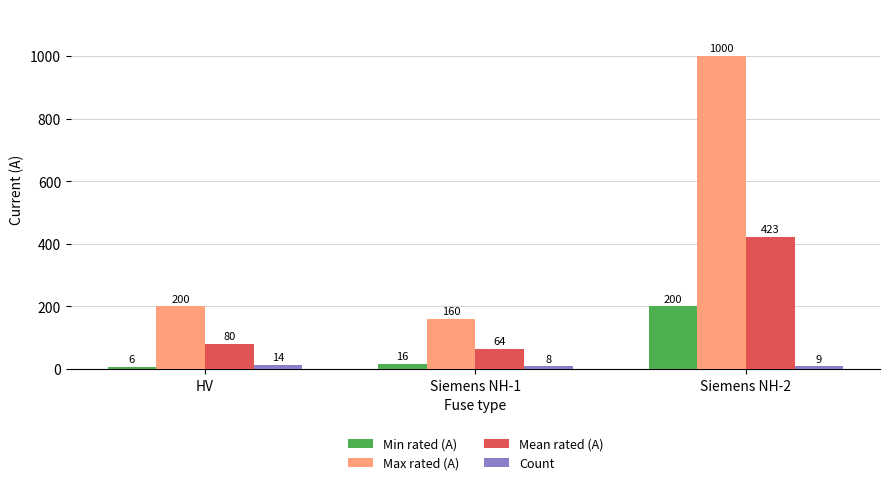

At which category is the sum across all series the highest?

Siemens NH-2